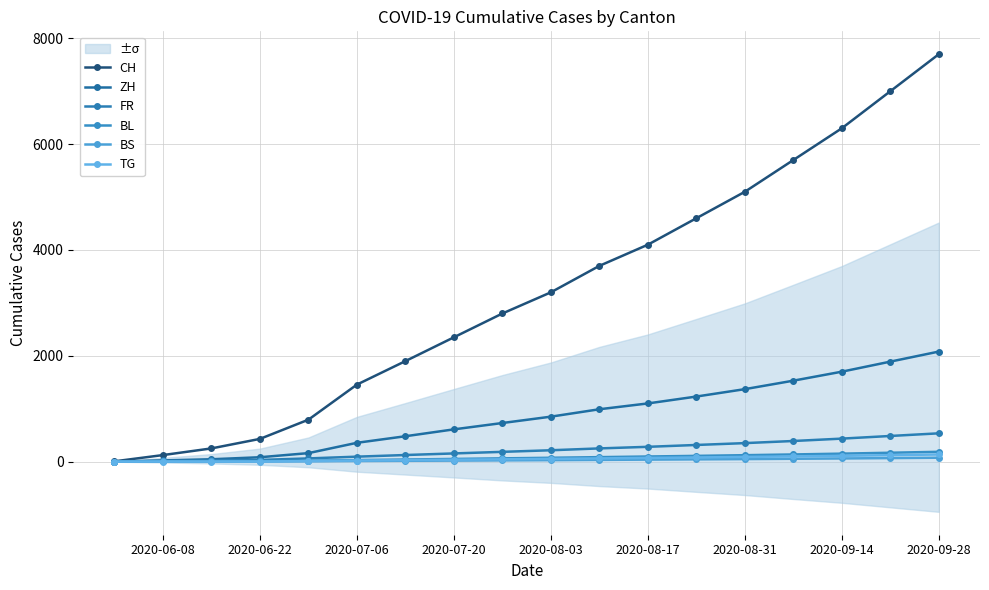

How many data points in BL are less than 73?

9